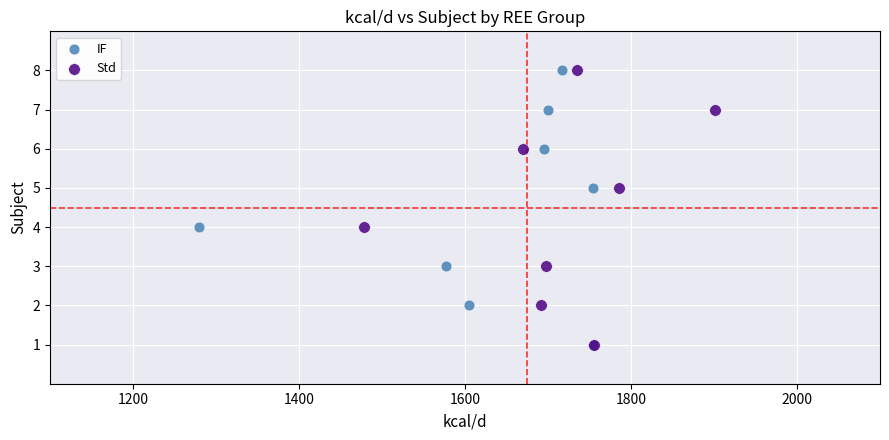

What are all the series names shown in the legend?

IF, Std